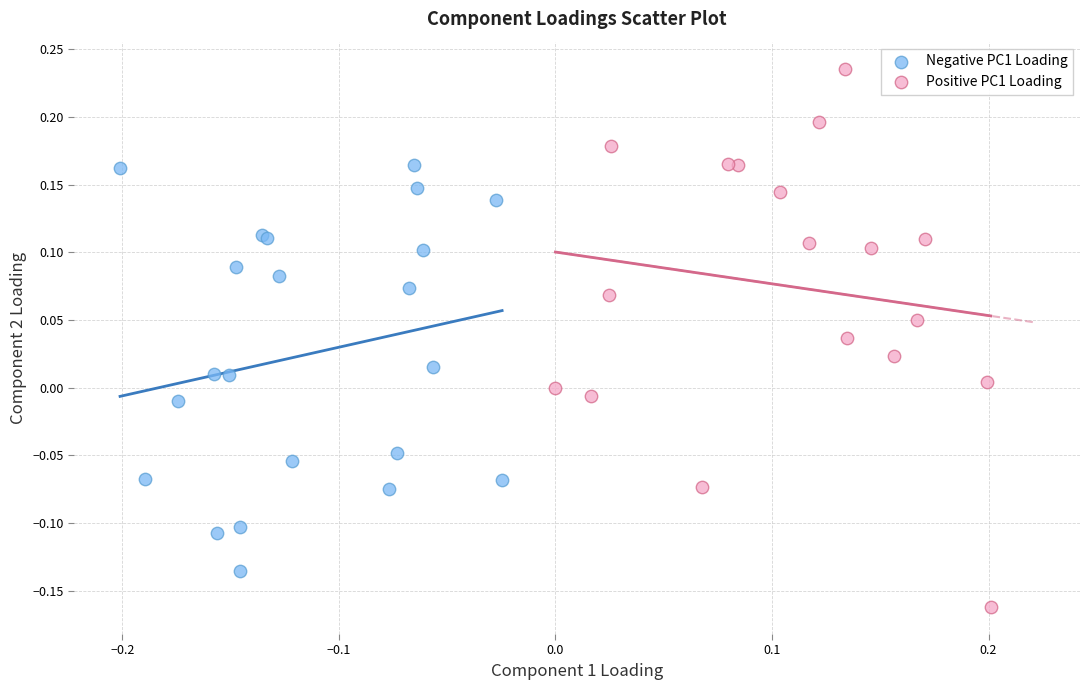

Which series reaches the maximum Y coordinate?

Positive PC1 Loading